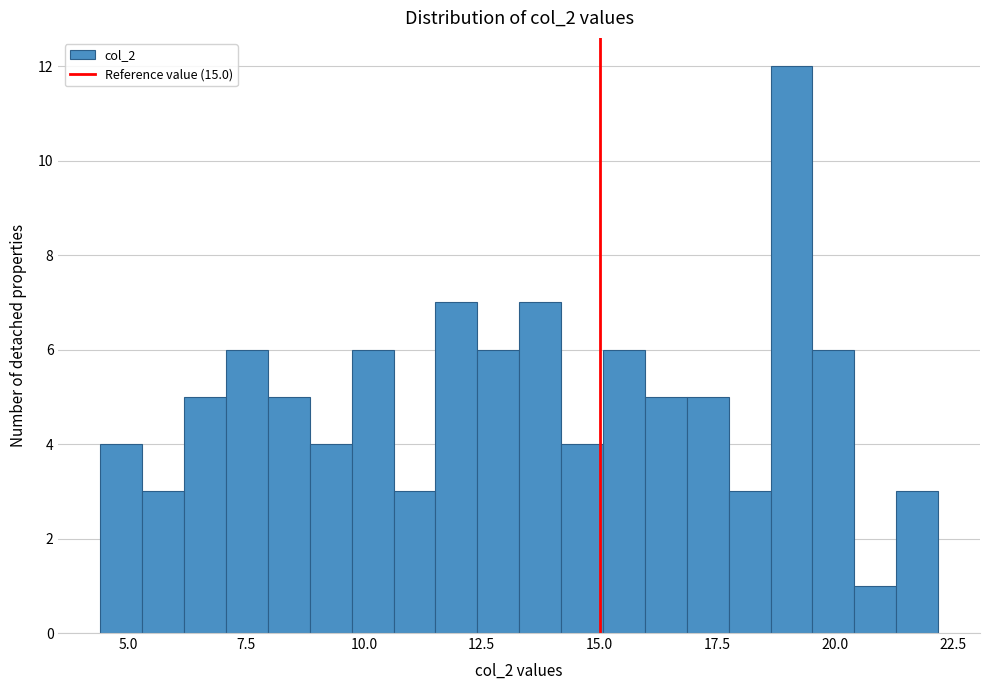

Around what value on the x-axis is the tallest bar? Give the approximate position of its centre, as read against the axis.

19.0